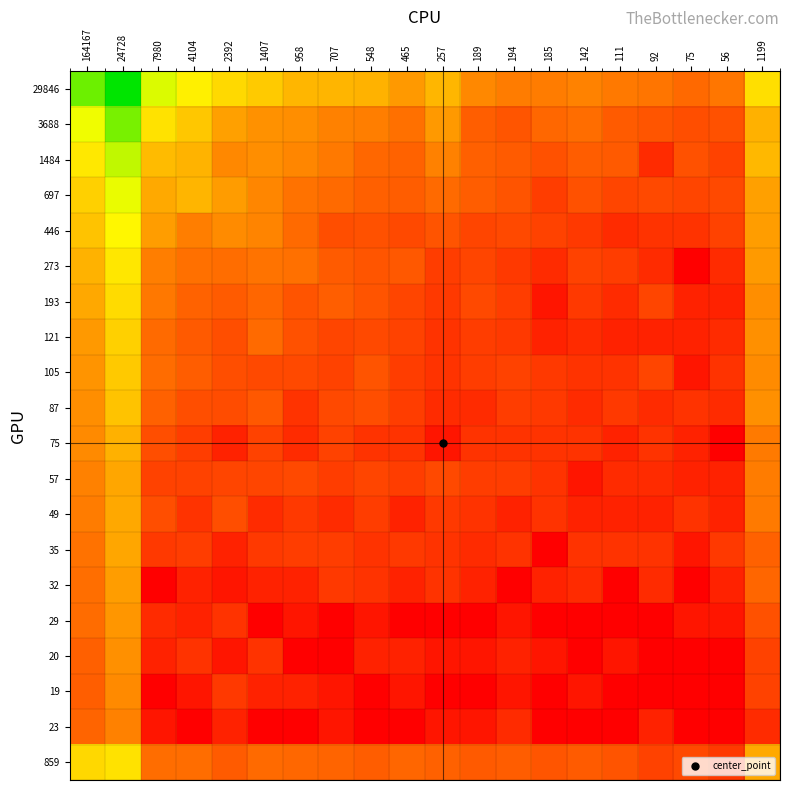

Which series has the largest total across all categories?

29846